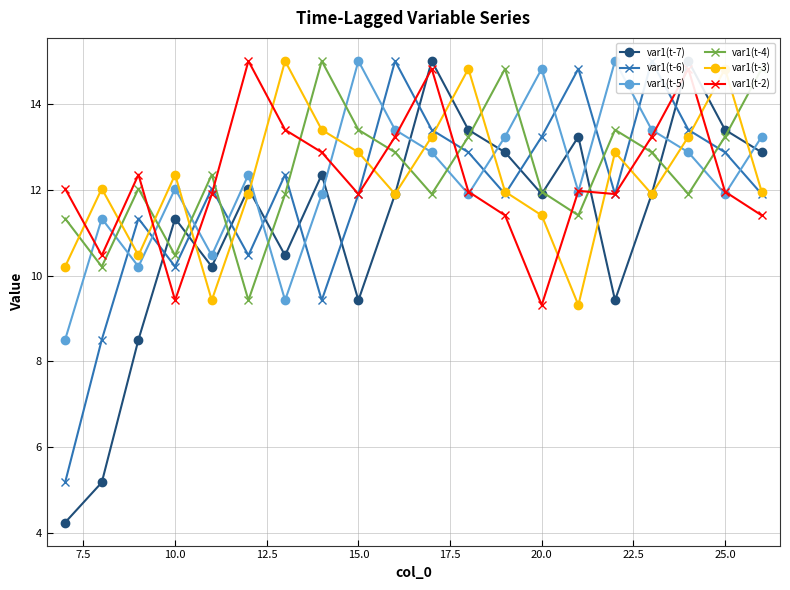

True or false: var1(t-5) and var1(t-2) intersect in this chart.

True